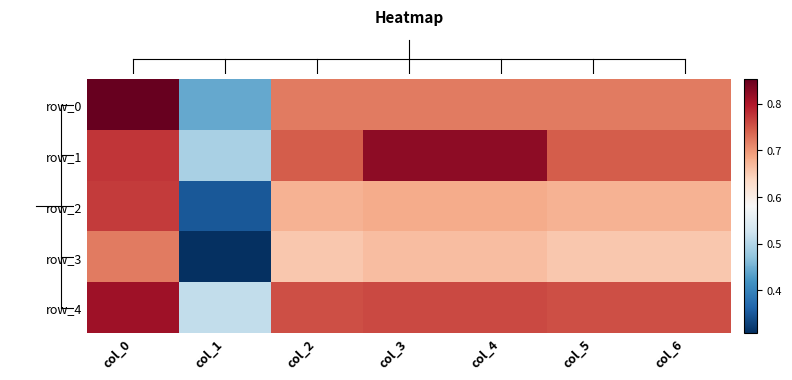

The value of row_3 at col_1 is 0.5. True or false?

False